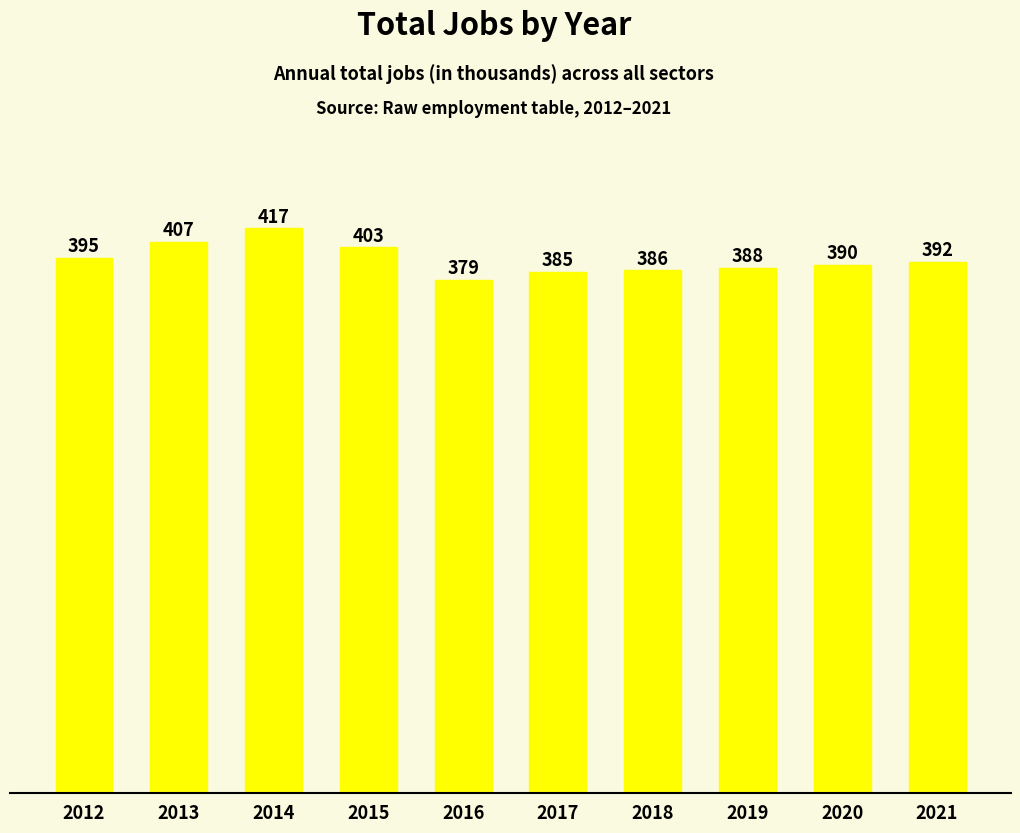

What value does the data have at 2014, to the nearest 5?

415